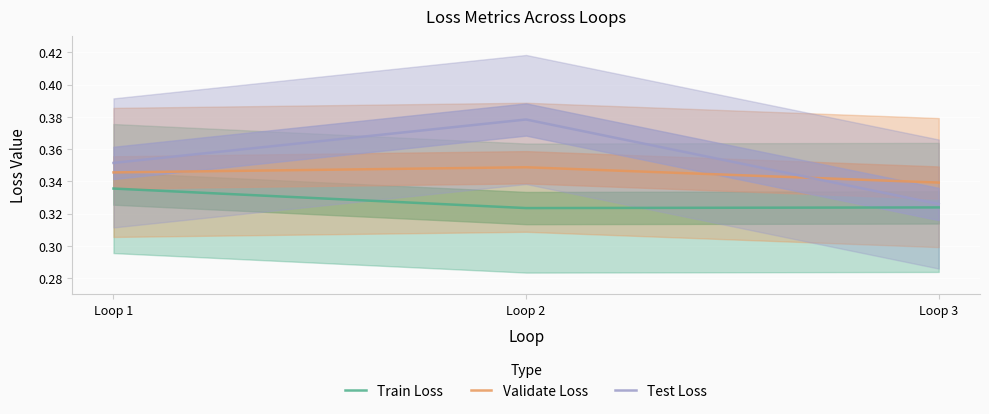

Reading left to right, list all the values displayed in this chart.

Train Loss: Loop 1=0.3	Loop 2=0.3	Loop 3=0.3
Validate Loss: Loop 1=0.3	Loop 2=0.3	Loop 3=0.3
Test Loss: Loop 1=0.4	Loop 2=0.4	Loop 3=0.3